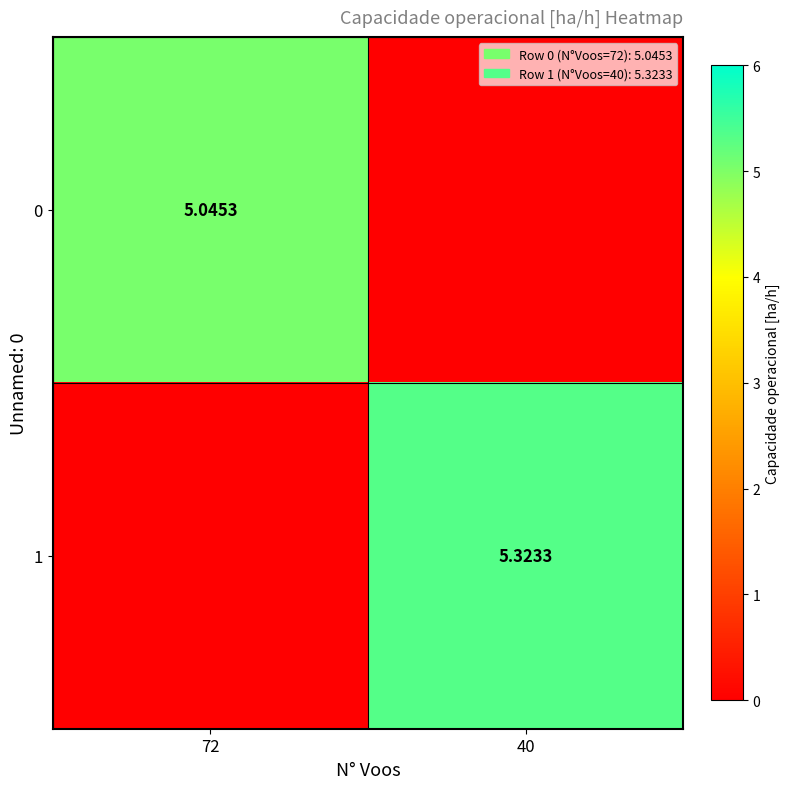

Is the value of 1 at 40 greater than the value of 0 at 72?

Yes